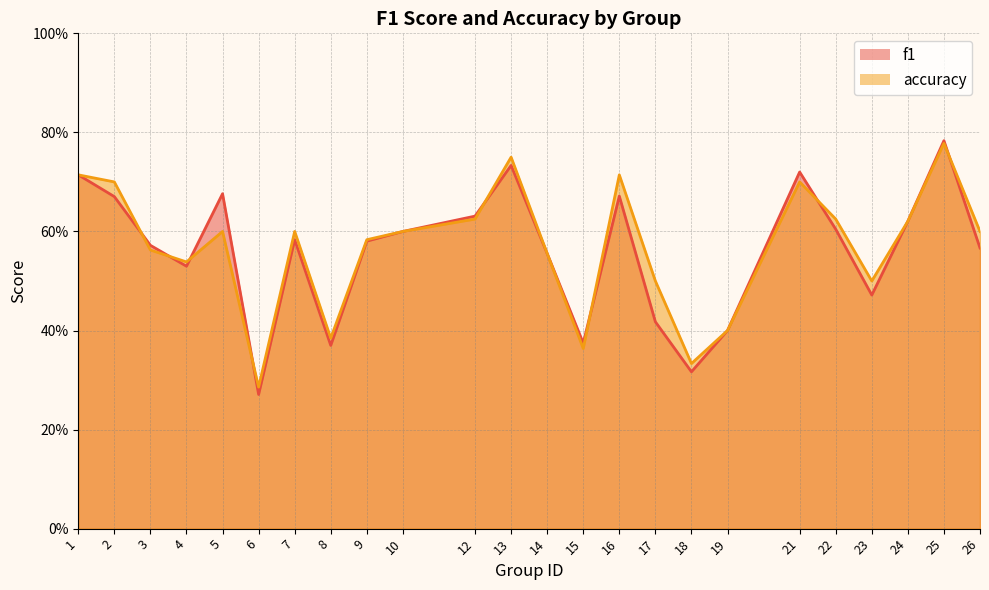

How many interior local peaks does the f1 series have?

6